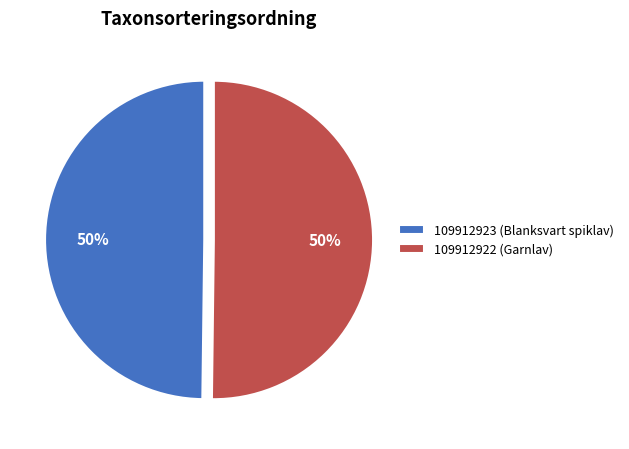

To the nearest percent, what is the combined percentage of 109912923 (Blanksvart spiklav) and 109912922 (Garnlav)?

100%